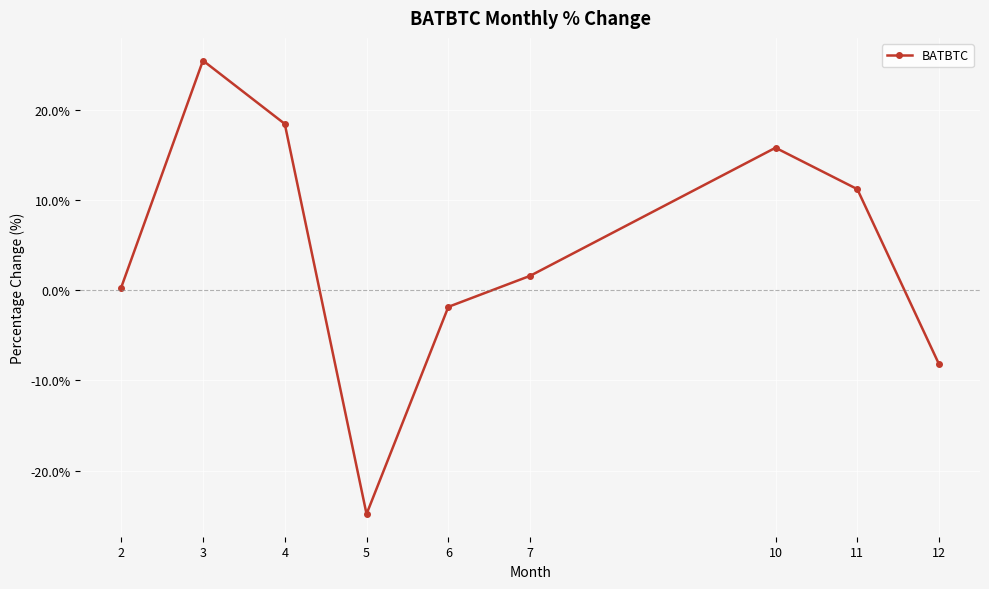

At which label is the value closest to 0?

2